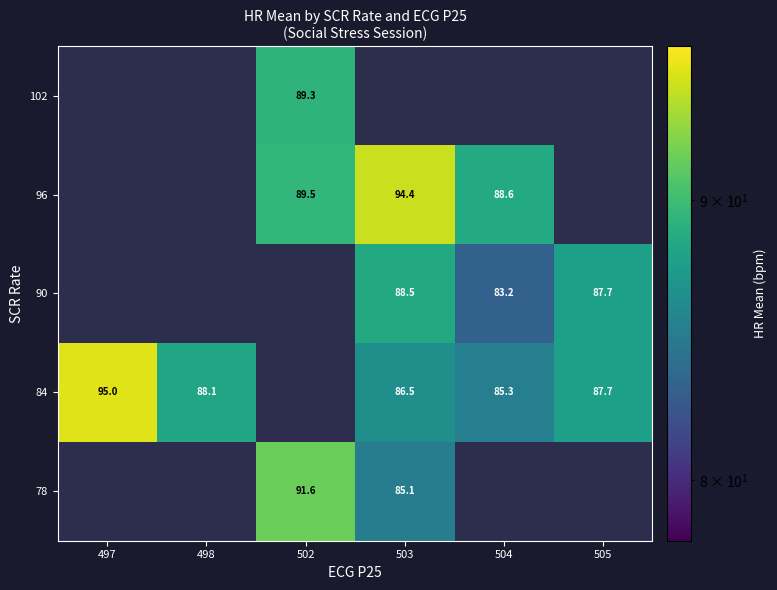

Where is 84 nearest to the value 90?

498